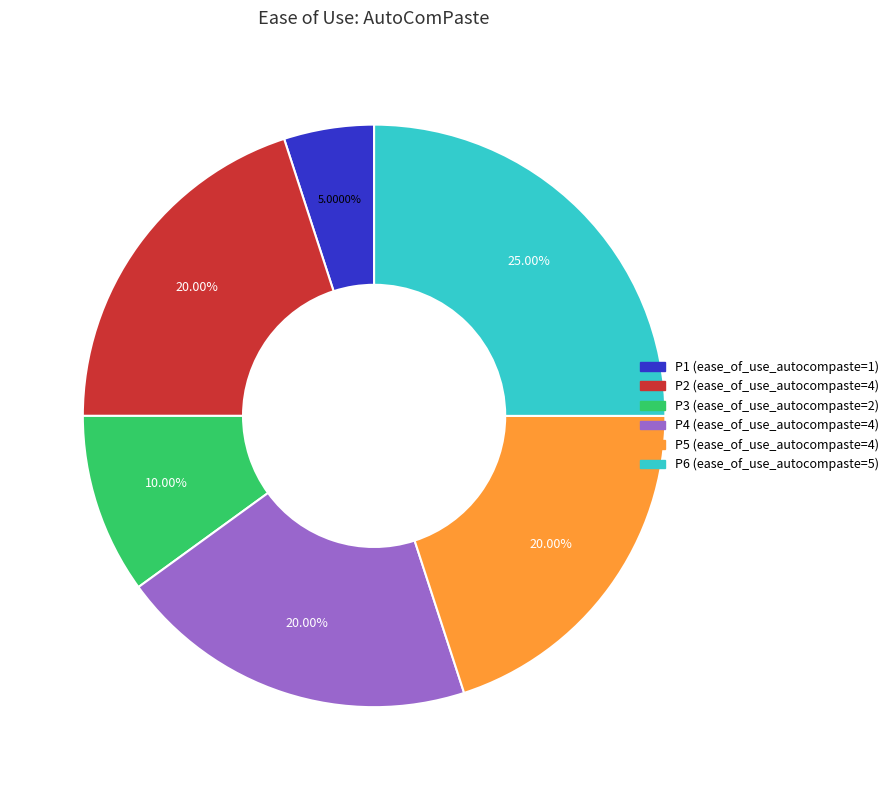

The P6 slice represents 17% of the pie. True or false?

False